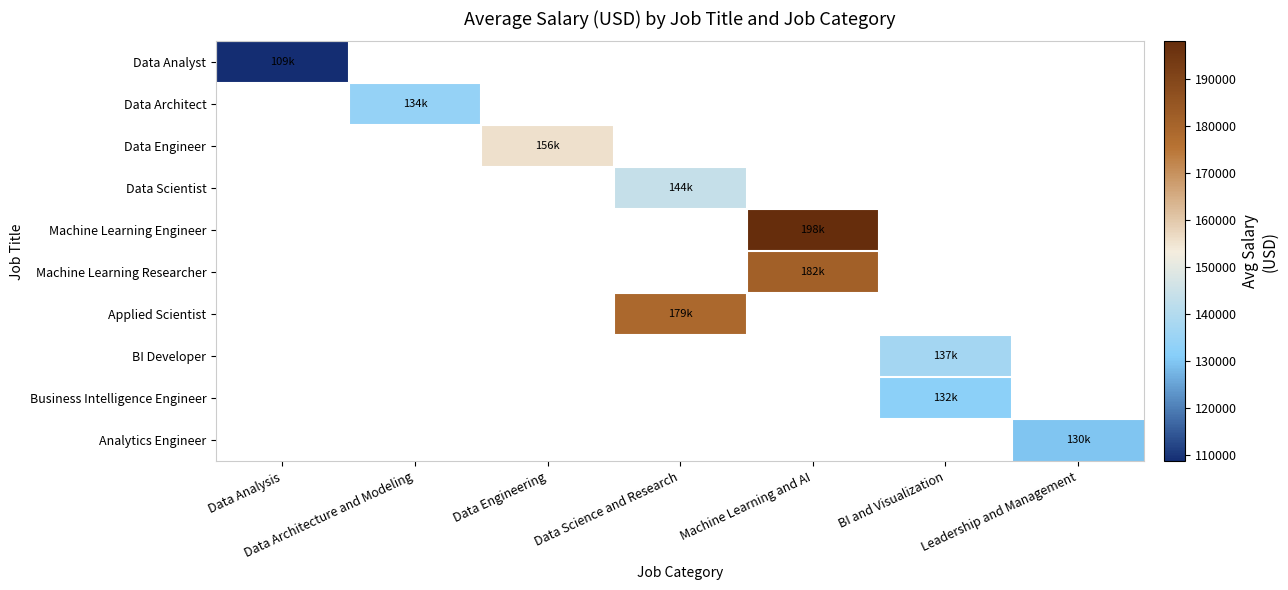

Which has a higher value, Leadership and Management or Data Science and Research?

Data Science and Research